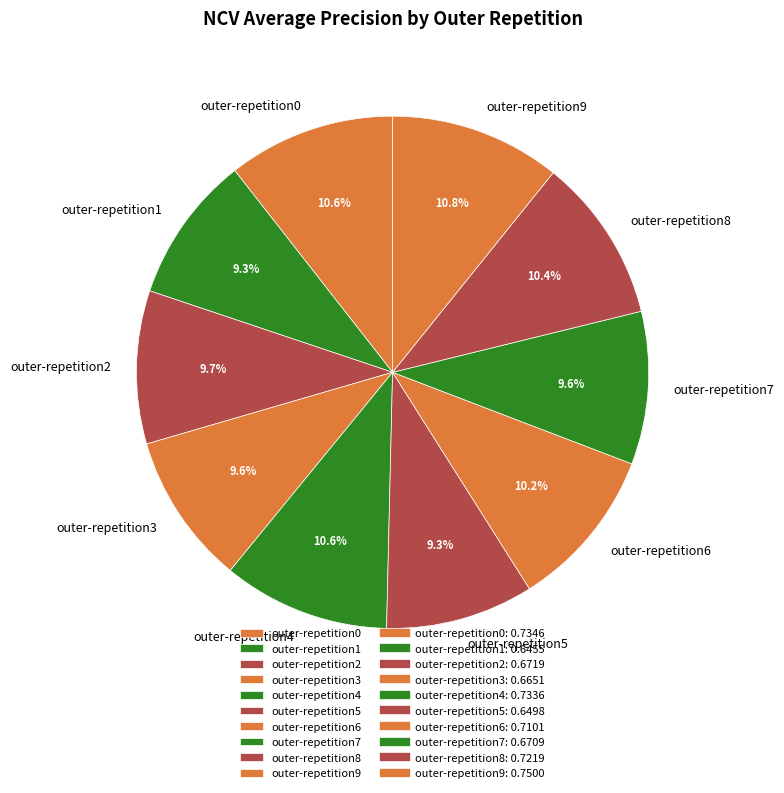

To the nearest percent, what percentage of the pie is outer-repetition1?

9%